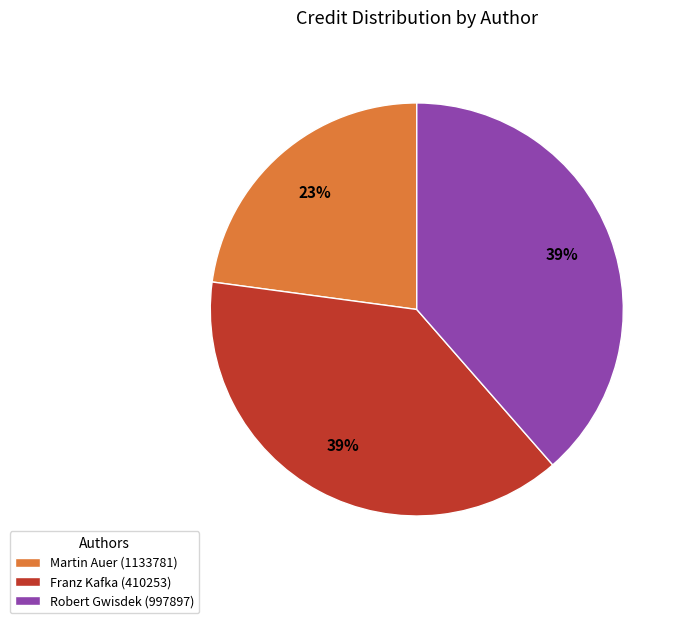

Does any single category account for the majority?

No